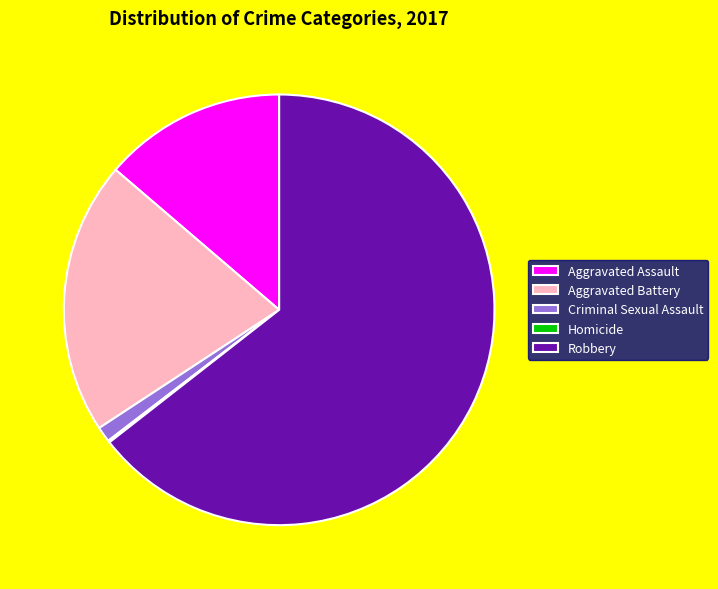

Which slice represents more than half of the pie?

Robbery